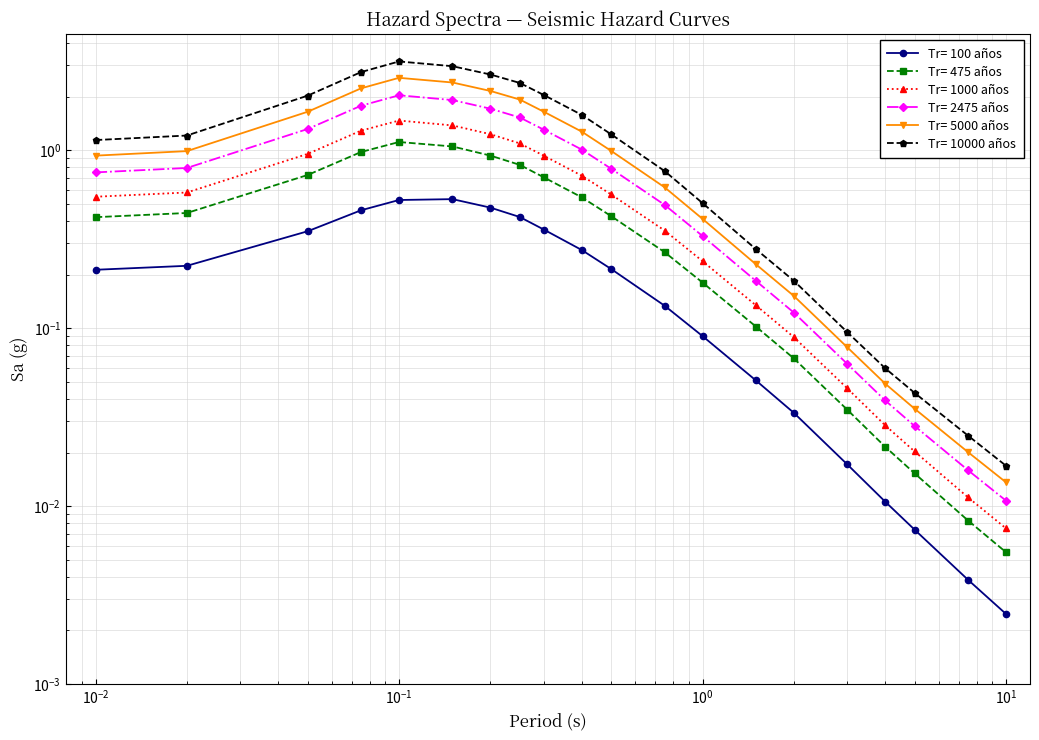

Which series has the largest range (max minus min)?

Tr= 10000 años